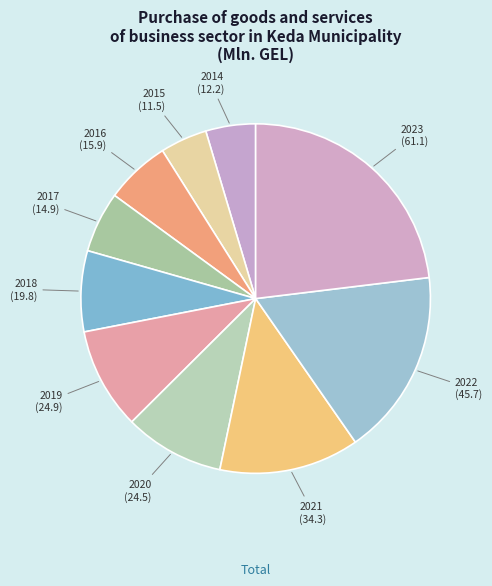

What is the largest slice in the pie chart?

2023